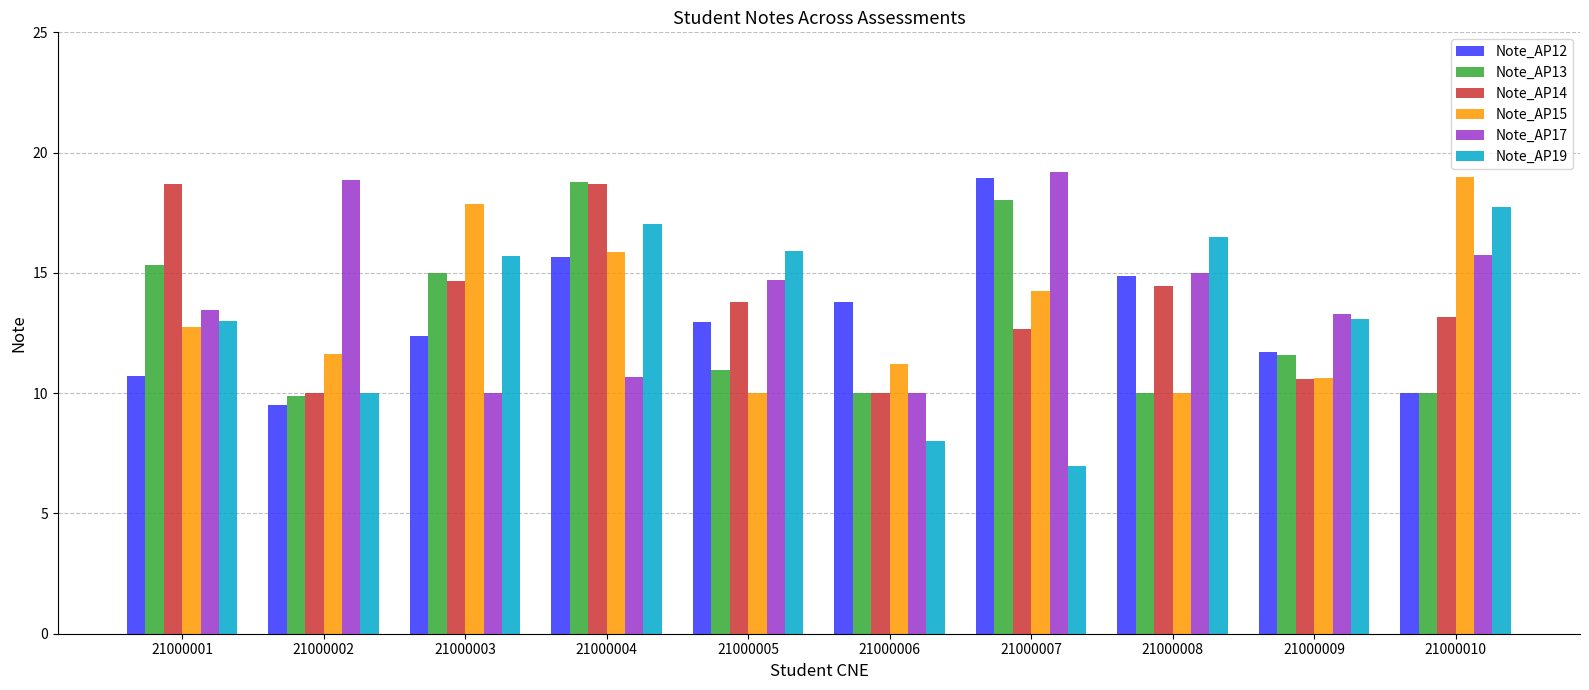

What is the value of the Note_AP17 bar at the 10th from the left?

15.7